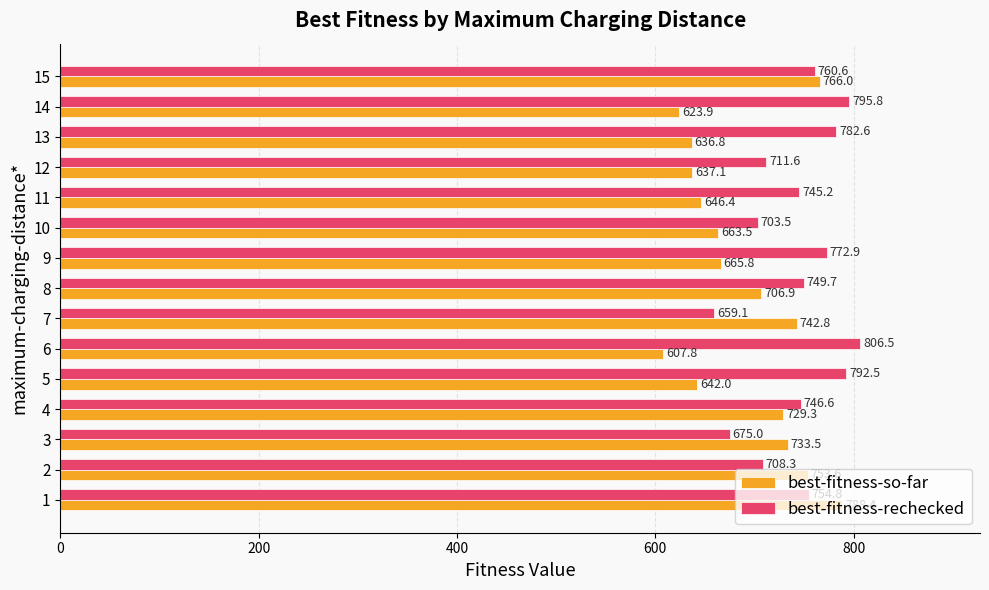

At 6, list the series in order from smallest to largest.

best-fitness-so-far, best-fitness-rechecked